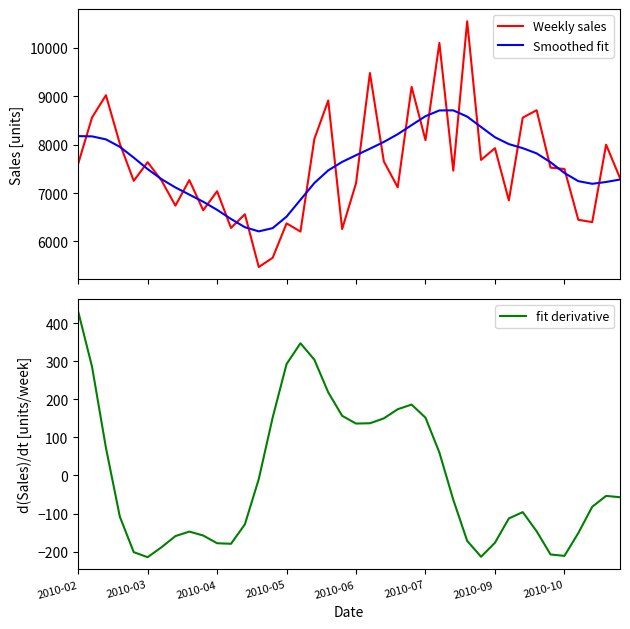

True or false: Smoothed fit and fit derivative intersect in this chart.

False